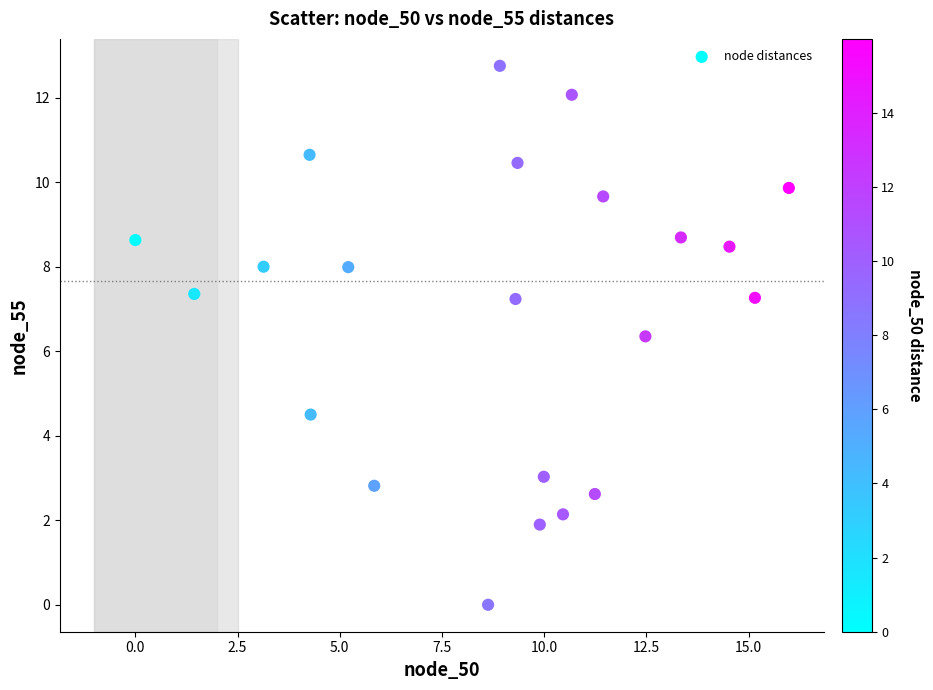

What is the range of Y values (max minus min)?

12.7